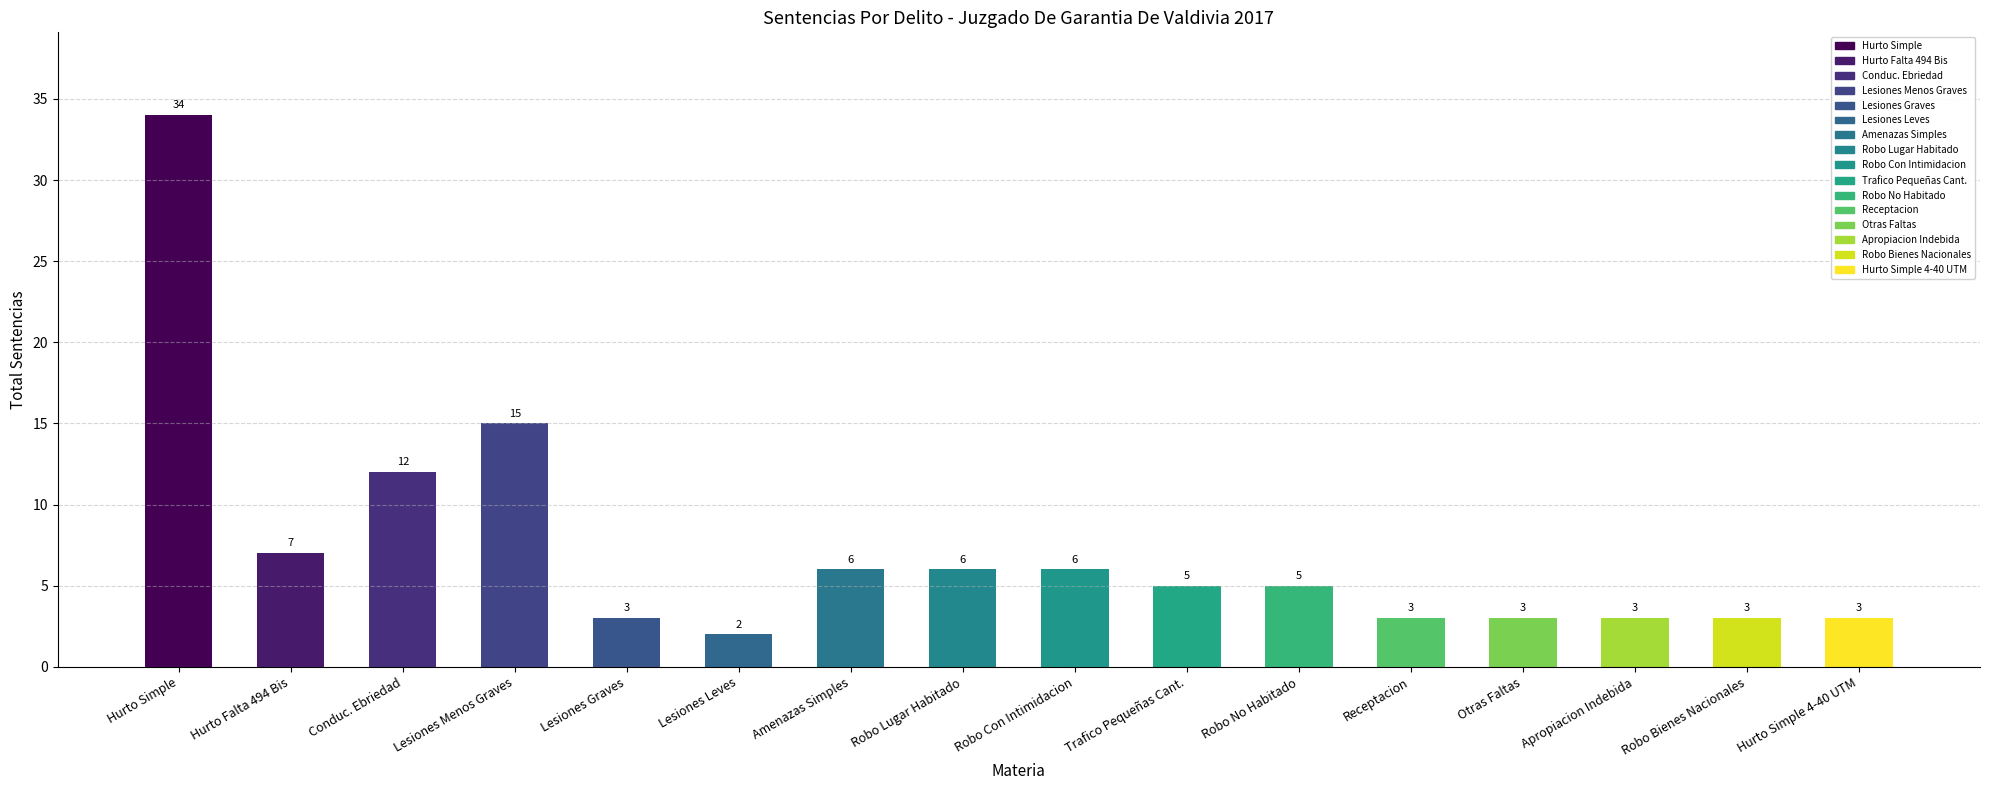

Where is the data nearest to the value 18?

Lesiones Menos Graves